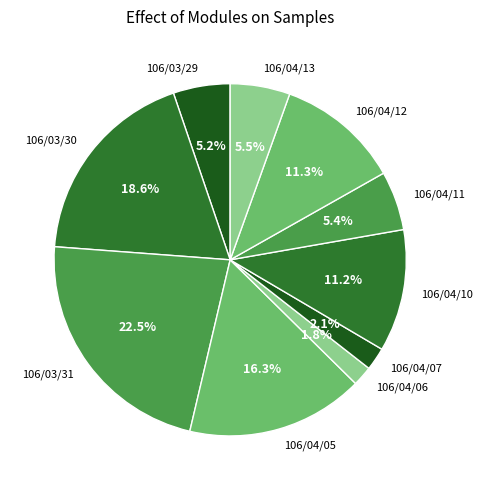

How many segments does this pie chart have?

10